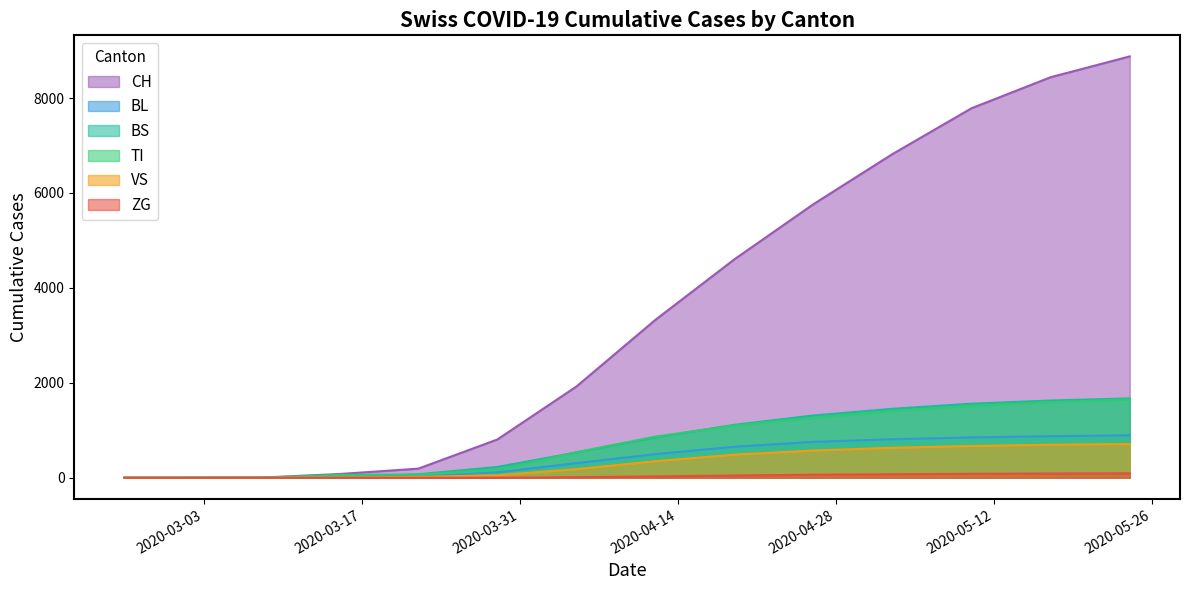

The value of ZG at 2020-03-22 is 0. True or false?

True